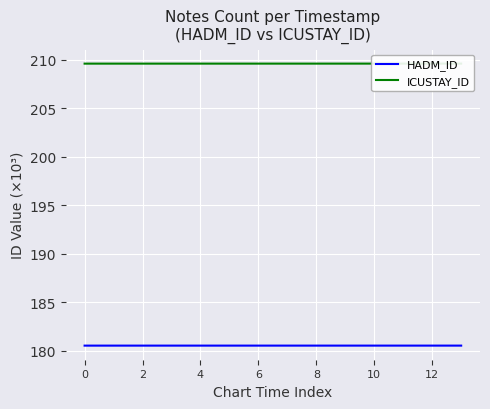

What is the lowest value of the HADM_ID series?

180.5